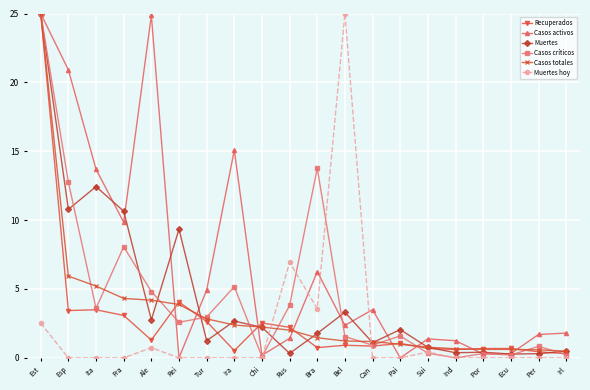

What is the lowest value of the Casos totales series?

0.5